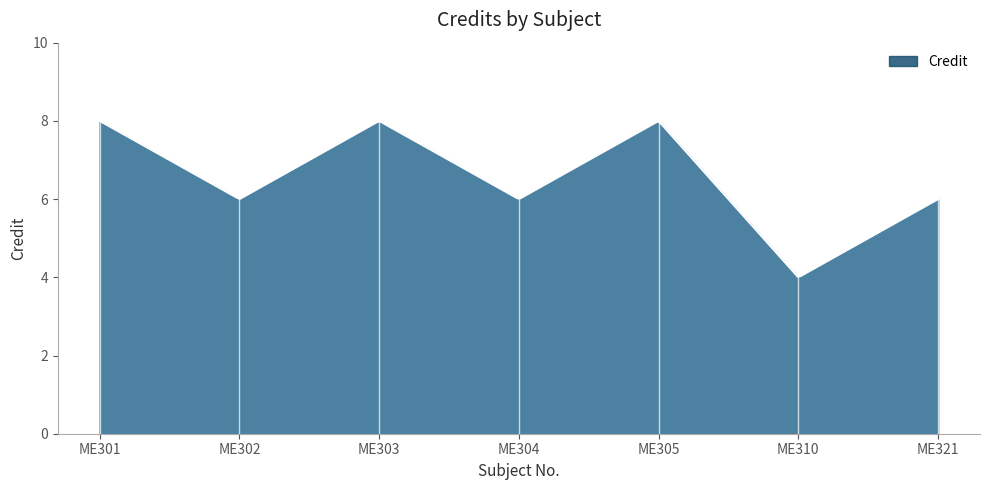

What is the smallest value displayed?

4.0